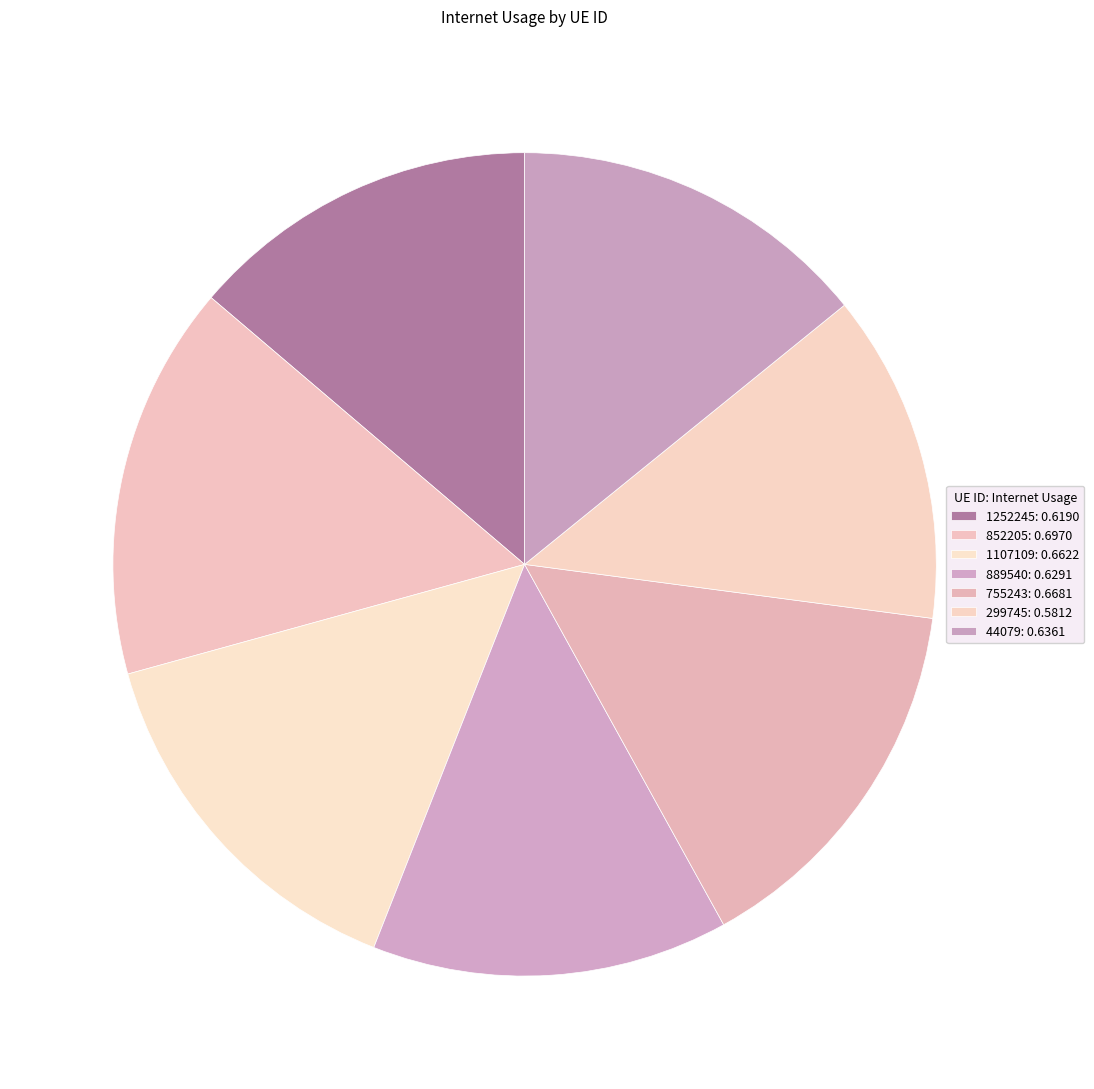

To the nearest percent, what is the average slice percentage?

14%